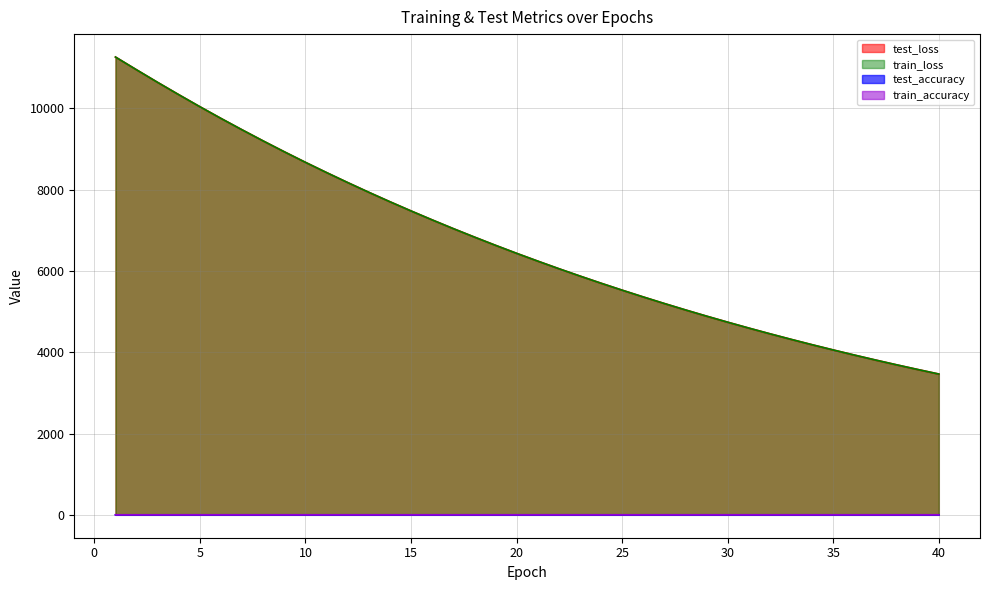

True or false: train_loss and test_accuracy cross at least once.

False